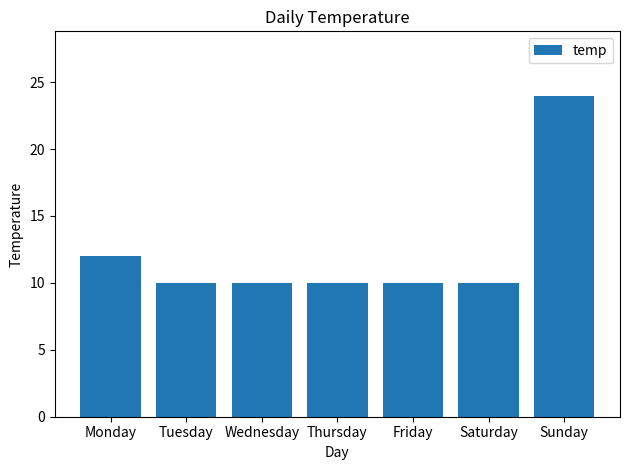

What is the difference between the maximum and second lowest values?

14